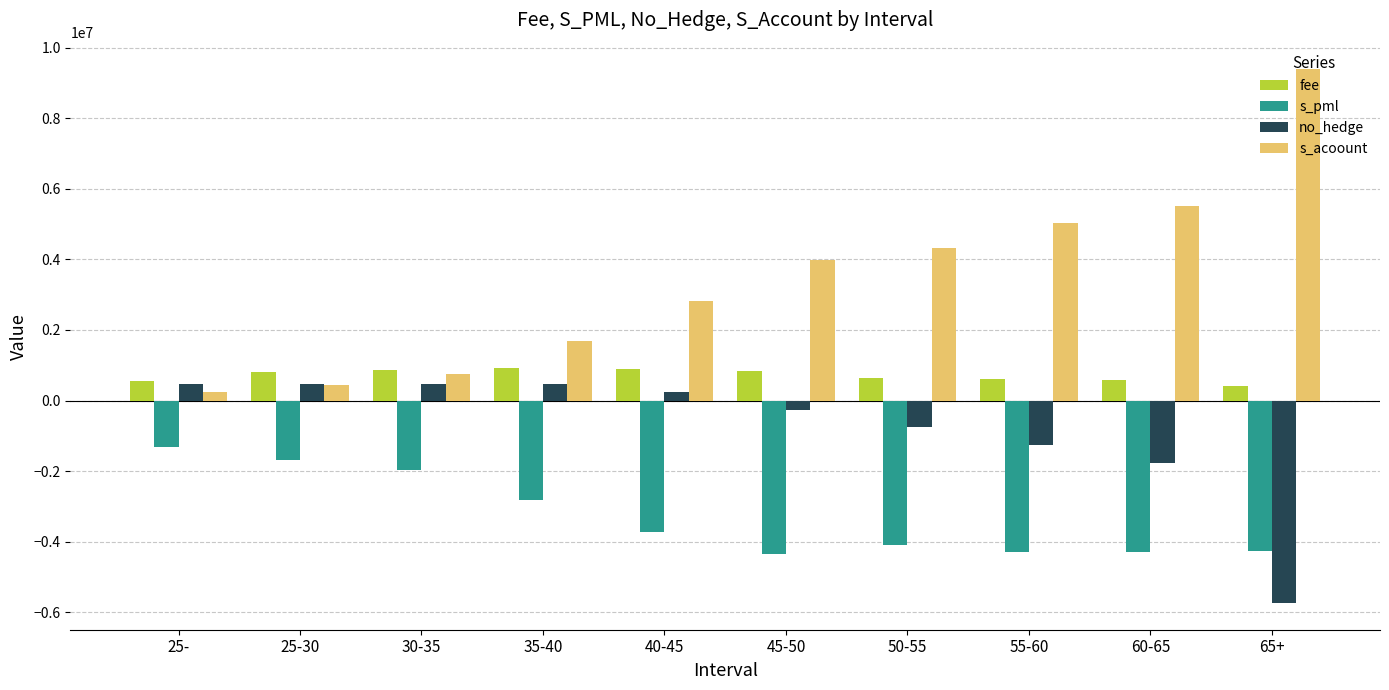

What are all the series names shown in the legend?

fee, s_pml, no_hedge, s_acoount